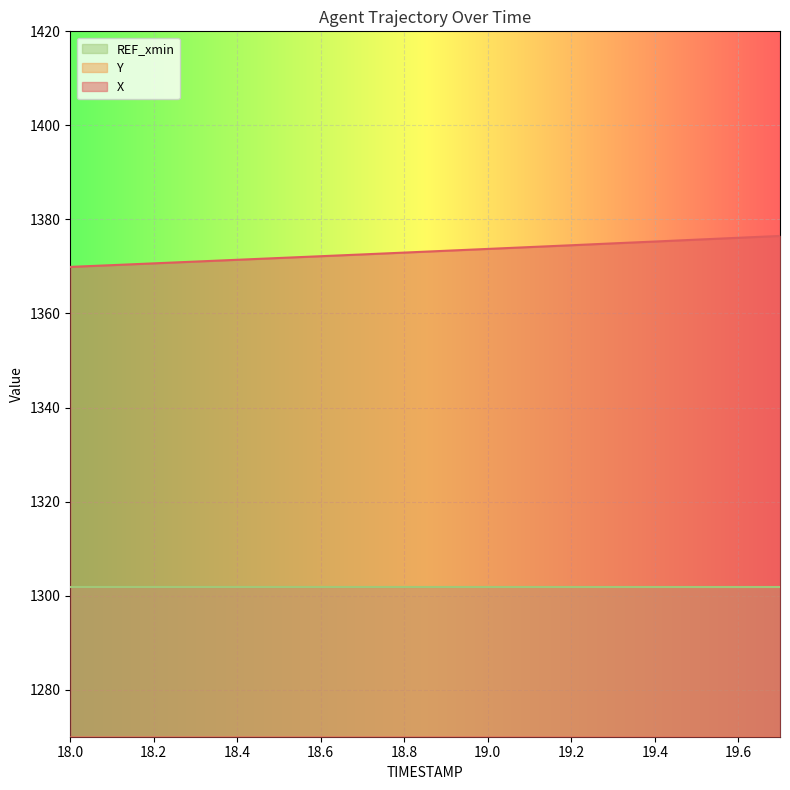

True or false: X has more than 2 points higher than both neighbors.

False